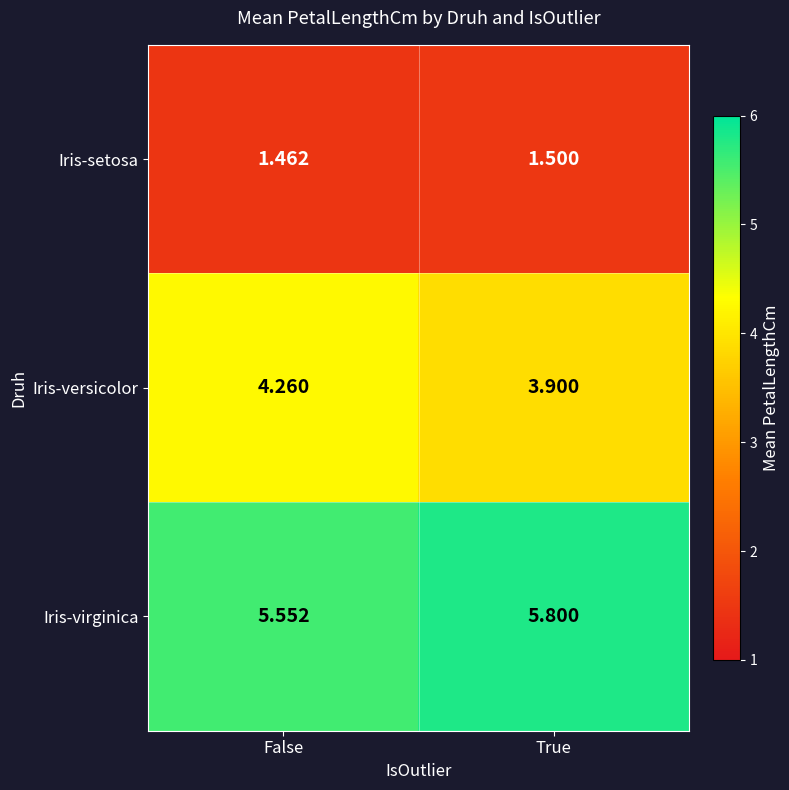

Which series has the largest total across all categories?

Iris-virginica